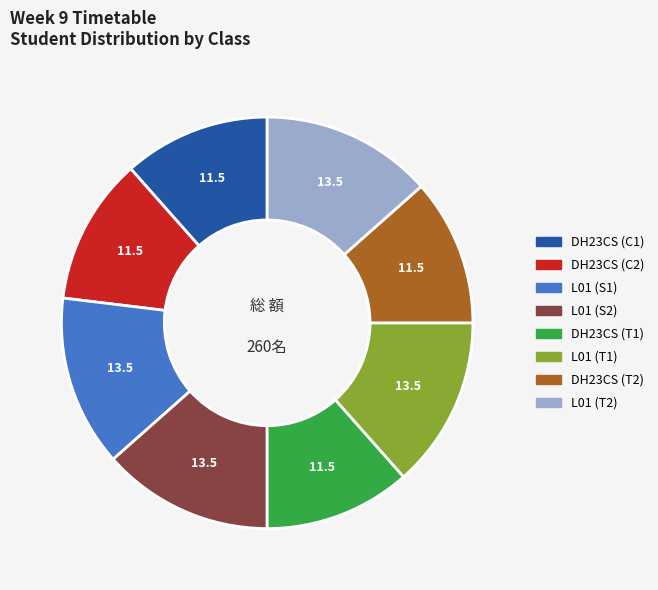

Does DH23CS (T1) account for over 50% of the chart?

No